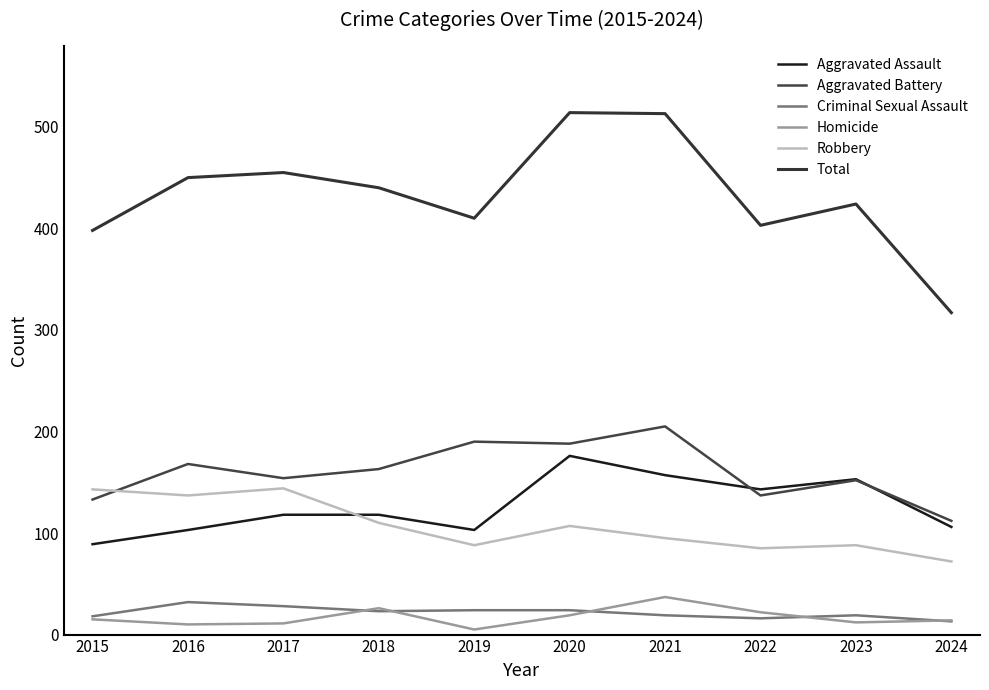

Rank the series by their maximum value, from highest to lowest.

Total, Aggravated Battery, Aggravated Assault, Robbery, Homicide, Criminal Sexual Assault